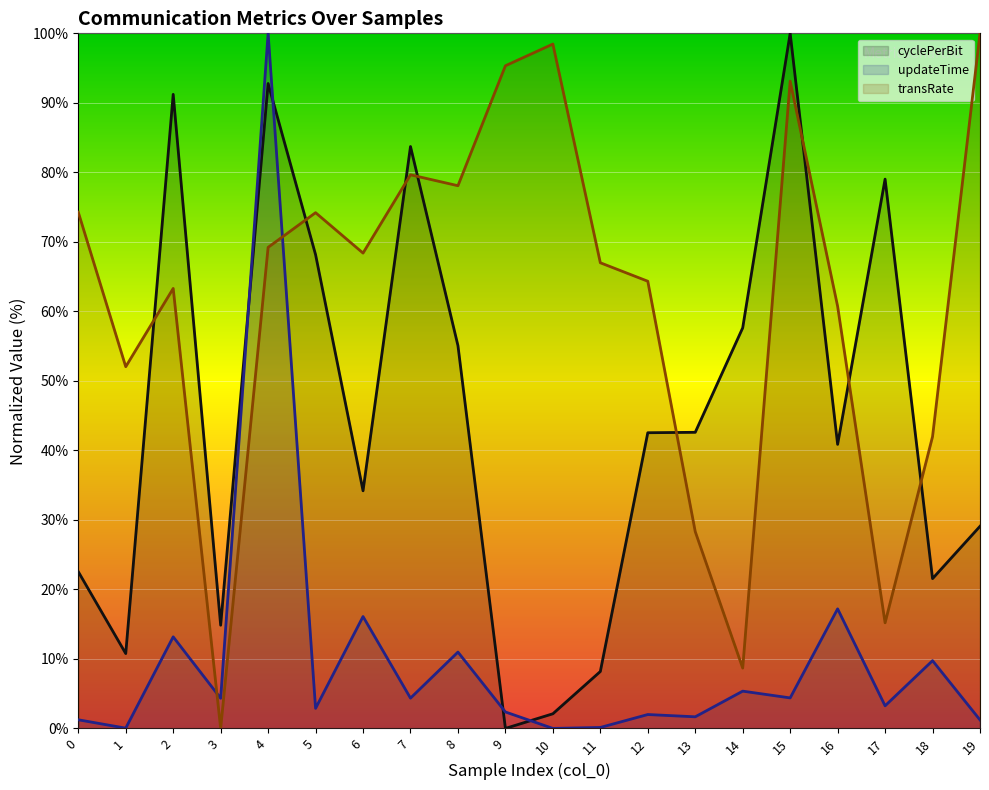

Where is updateTime nearest to the value 50?

16